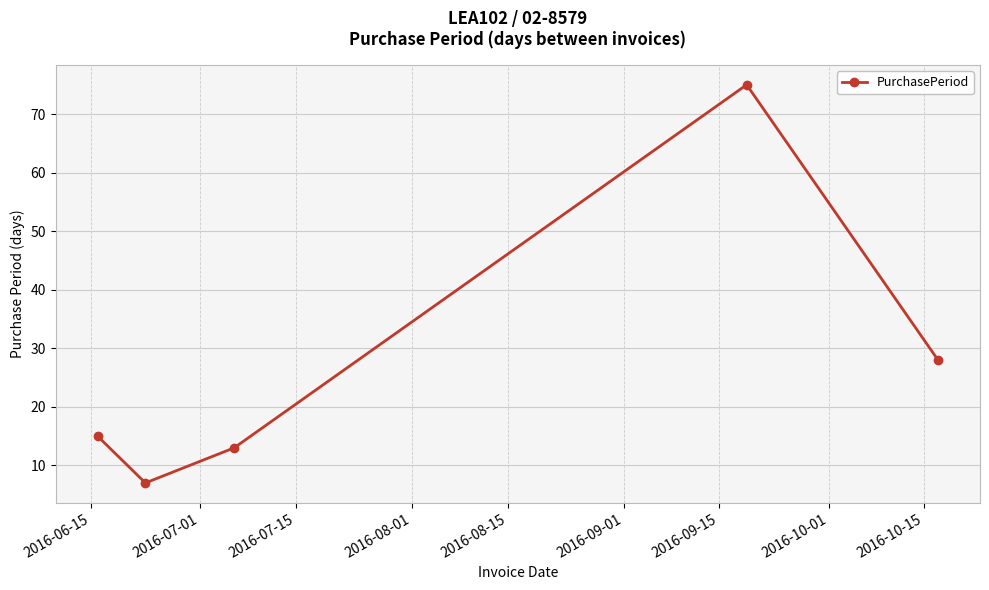

Reading right to left, what are all the values shown in this chart?

28	75	13	7	15